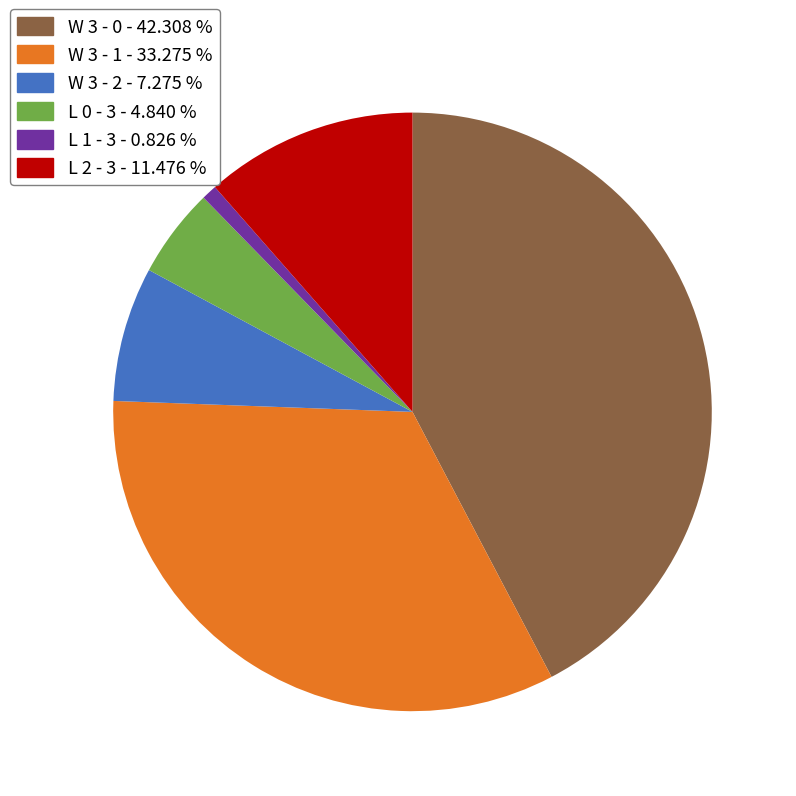

Combined, do L 1 - 3 and W 3 - 0 account for over 50%?

No